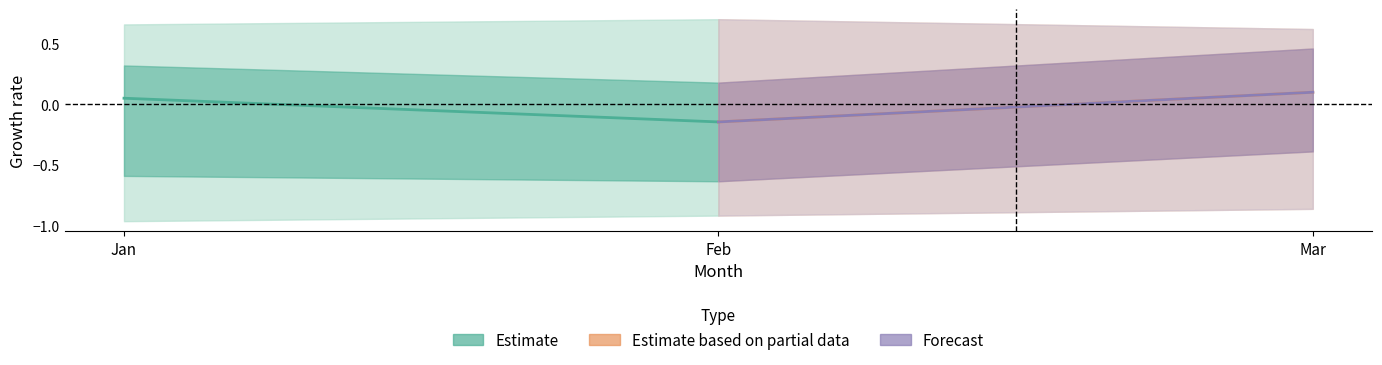

List the series in order of their peak value, highest first.

Estimate based on partial data, Forecast, Estimate